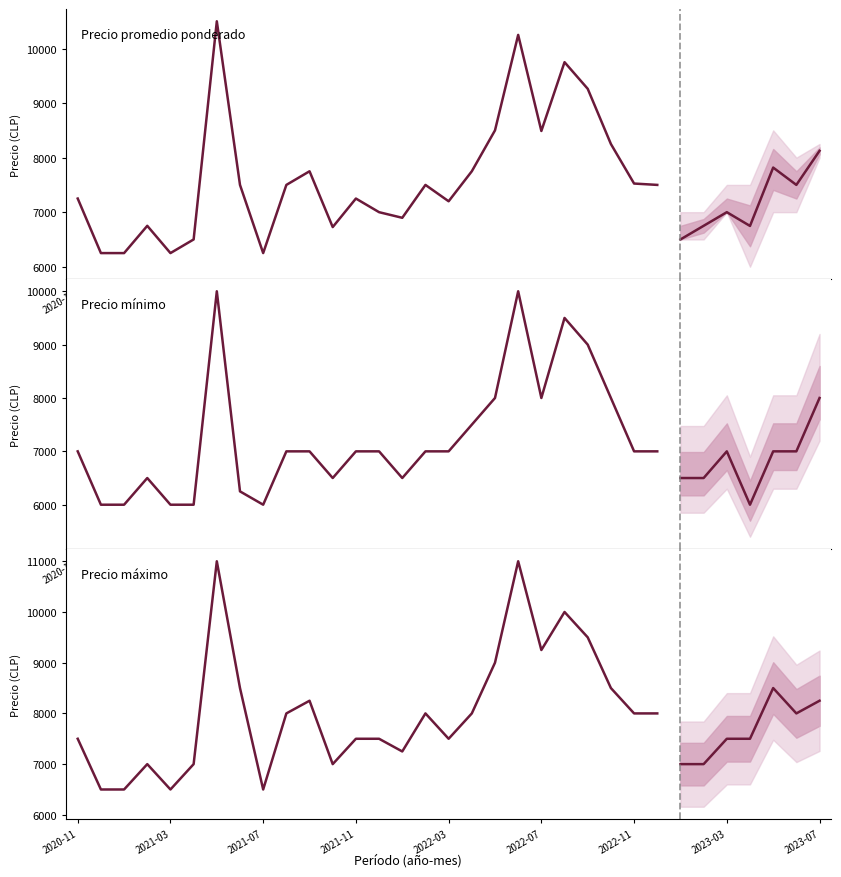

Reading right to left, extract all data points from this chart.

Precio promedio ponderado: 7500	7525	8250	9262	9750	8489	10250	8500	7750	7200	7500	6897	7000	7250	6727	7750	7500	6250	7500	10500	6500	6250	6750	6250	6250	7250
Precio mínimo: 7000	7000	8000	9000	9500	8000	10000	8000	7500	7000	7000	6500	7000	7000	6500	7000	7000	6000	6250	10000	6000	6000	6500	6000	6000	7000
Precio máximo: 8000	8000	8500	9500	10000	9250	11000	9000	8000	7500	8000	7250	7500	7500	7000	8250	8000	6500	8500	11000	7000	6500	7000	6500	6500	7500